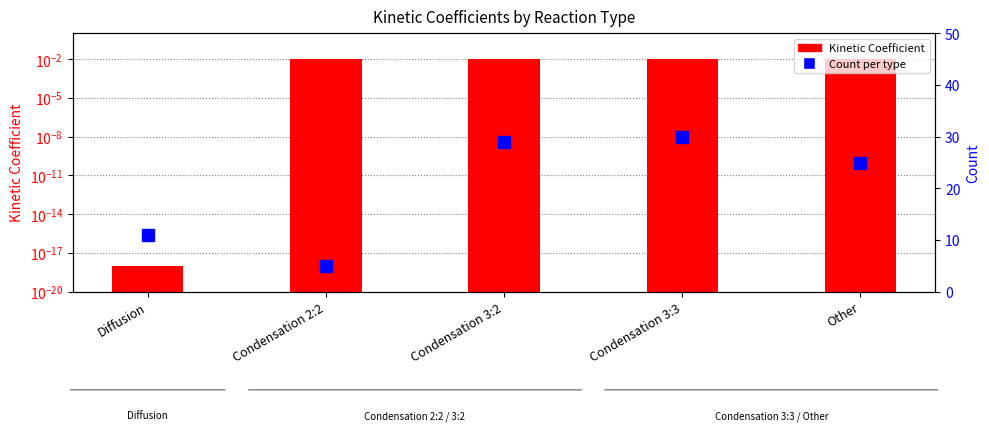

List the labels in order of Kinetic Coefficient value, smallest first.

Diffusion, Condensation 2:2, Condensation 3:2, Condensation 3:3, Other